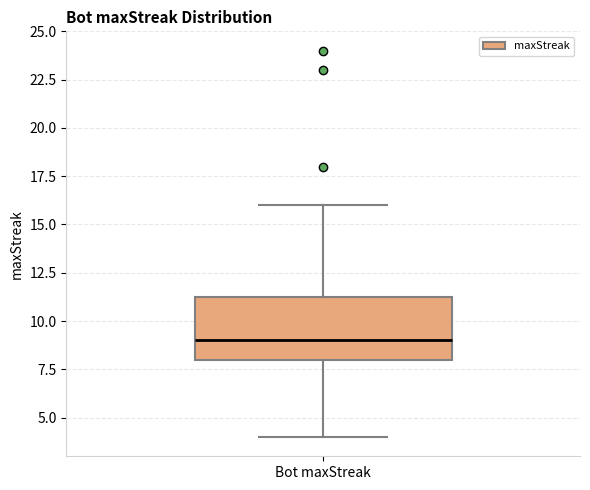

Where is the lower edge of the box for Bot maxStreak on the y-axis? The values are not printed on the chart, so give them approximately, as read against the axis.

8.0